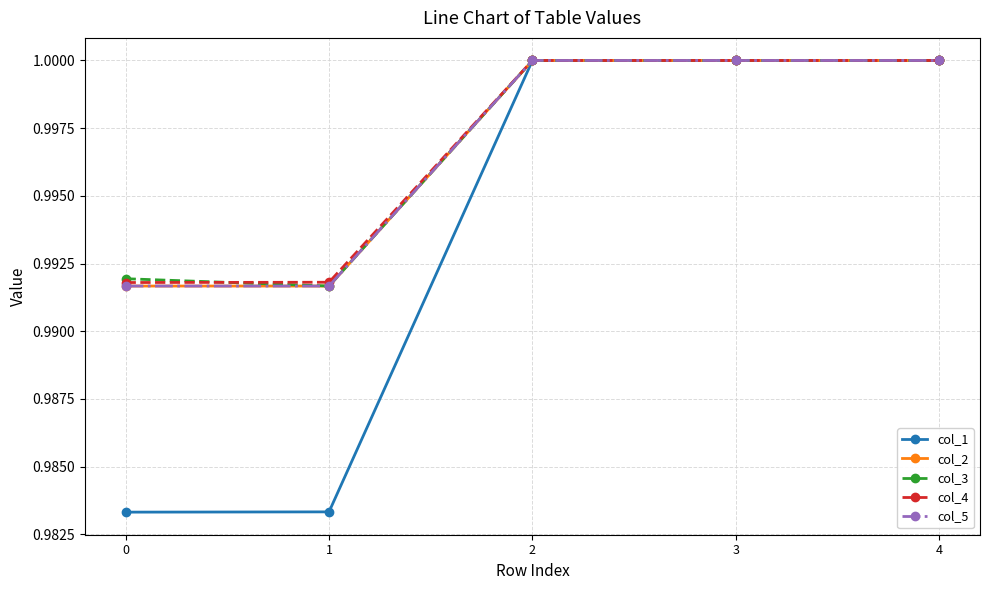

Between 2 and 0, which is larger?

2